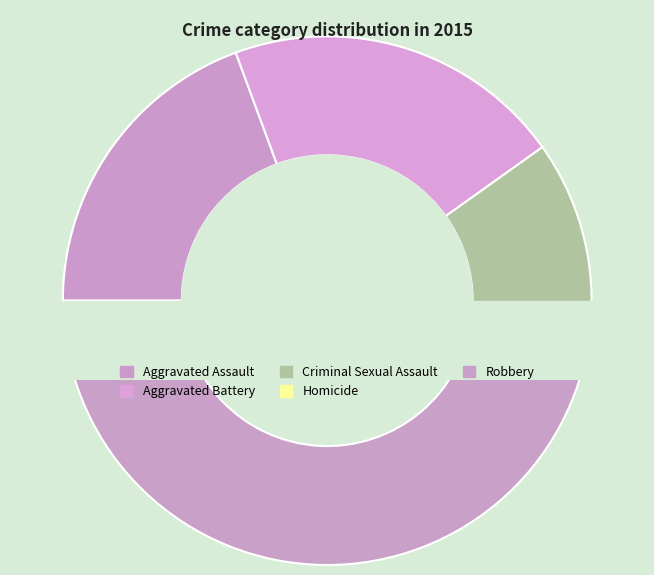

Approximately how many times larger is the value at Criminal Sexual Assault compared to Homicide?

5.8